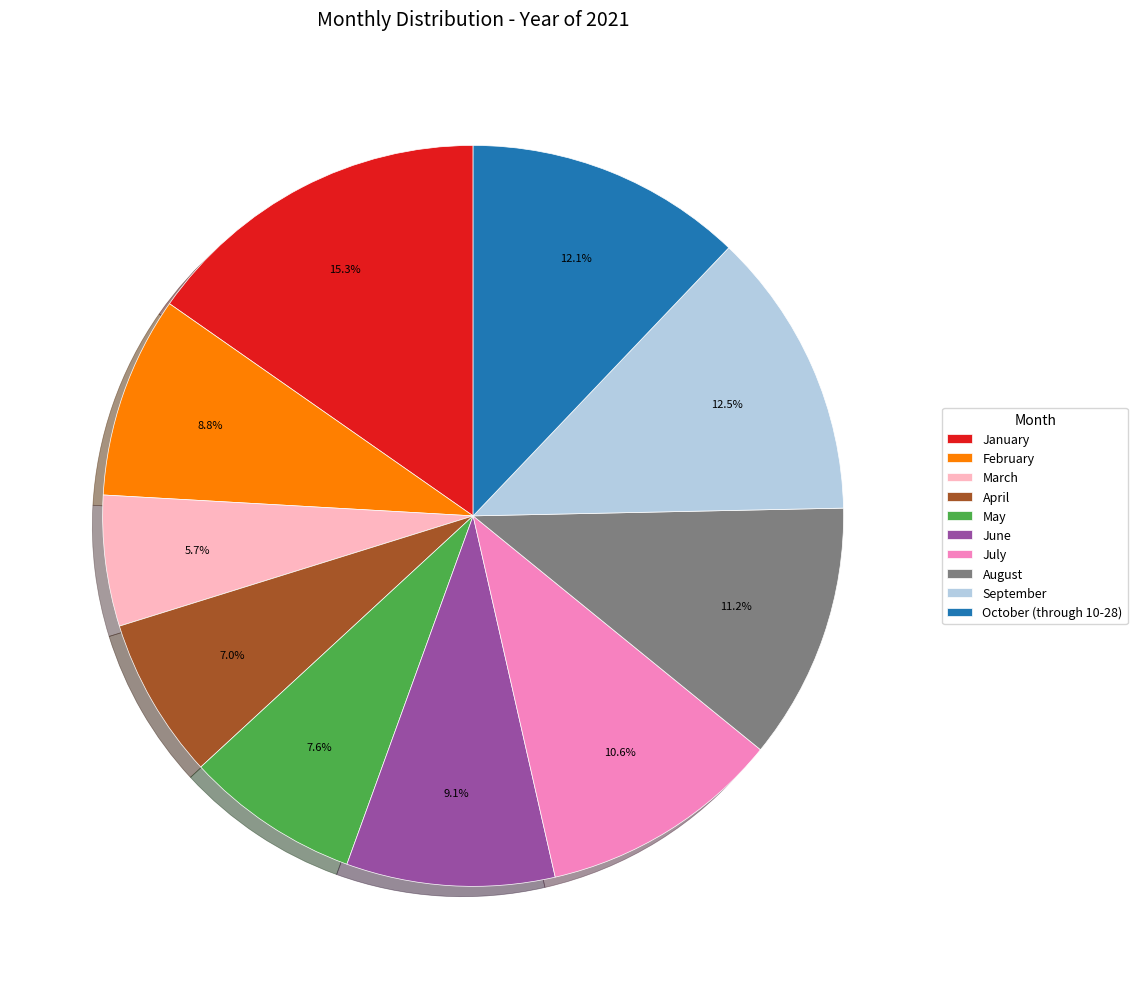

How many segments does this pie chart have?

10